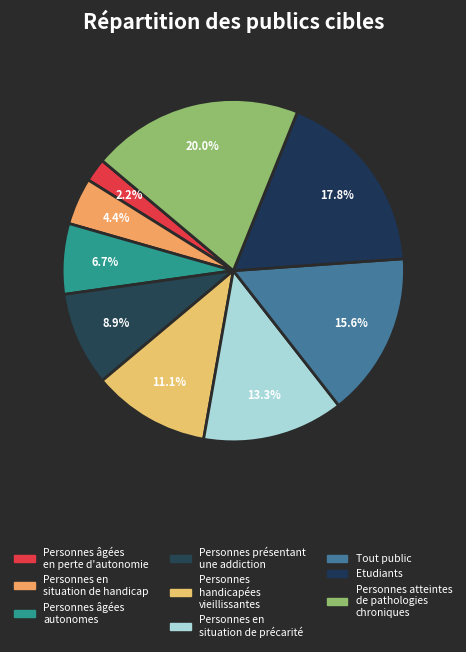

Do Personnes en situation de précarité and Etudiants together represent more than half of the pie?

No